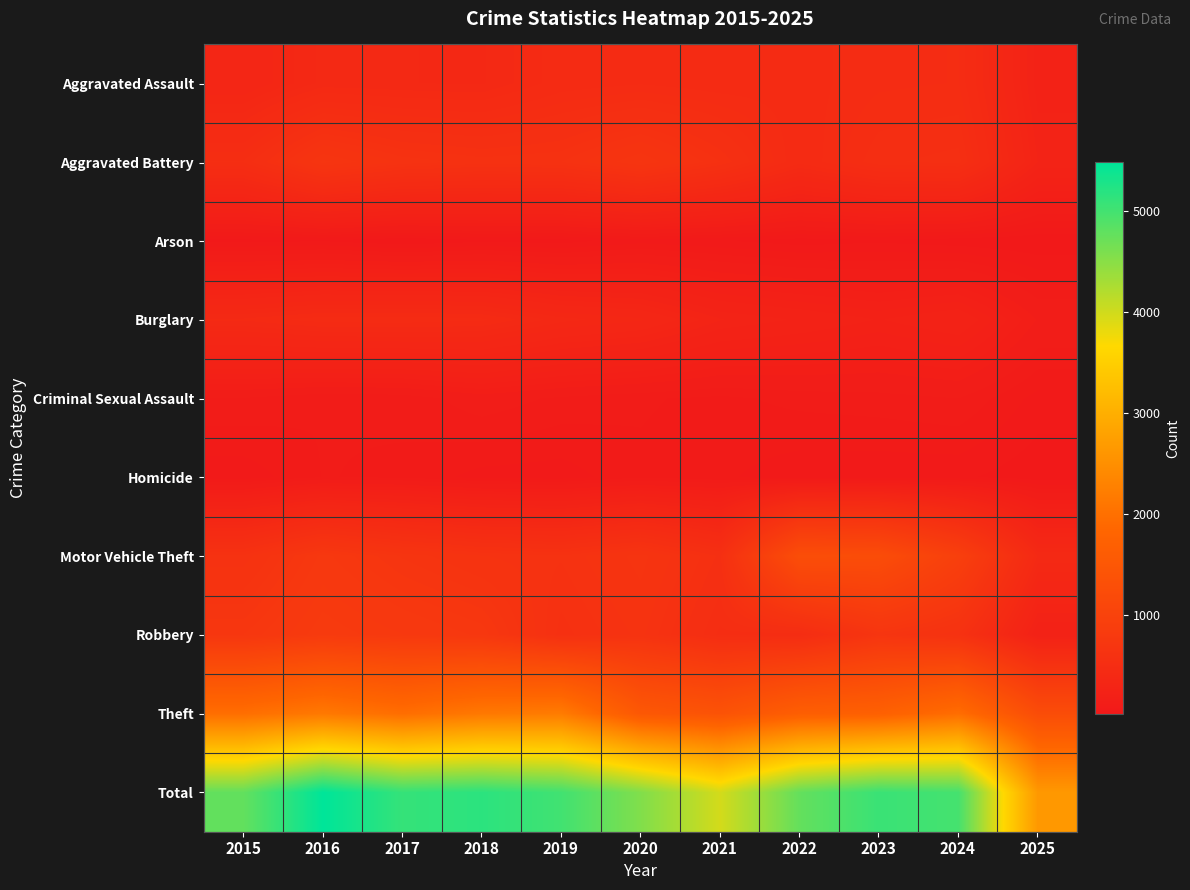

Rank the series at 2018 from highest to lowest value.

Total, Theft, Robbery, Motor Vehicle Theft, Aggravated Battery, Burglary, Aggravated Assault, Criminal Sexual Assault, Homicide, Arson